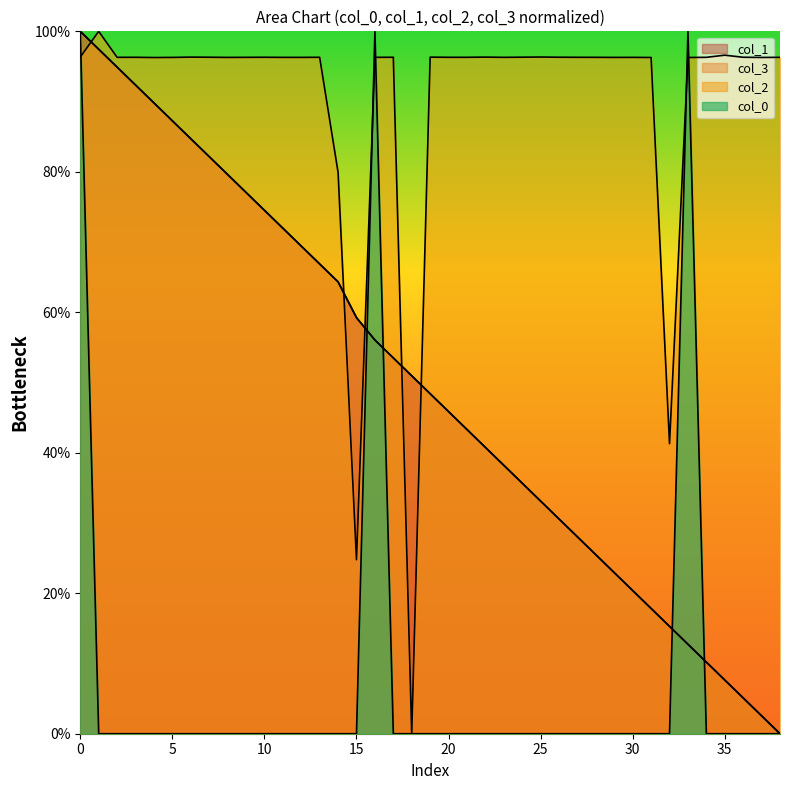

How many values in col_3 are above zero?

38